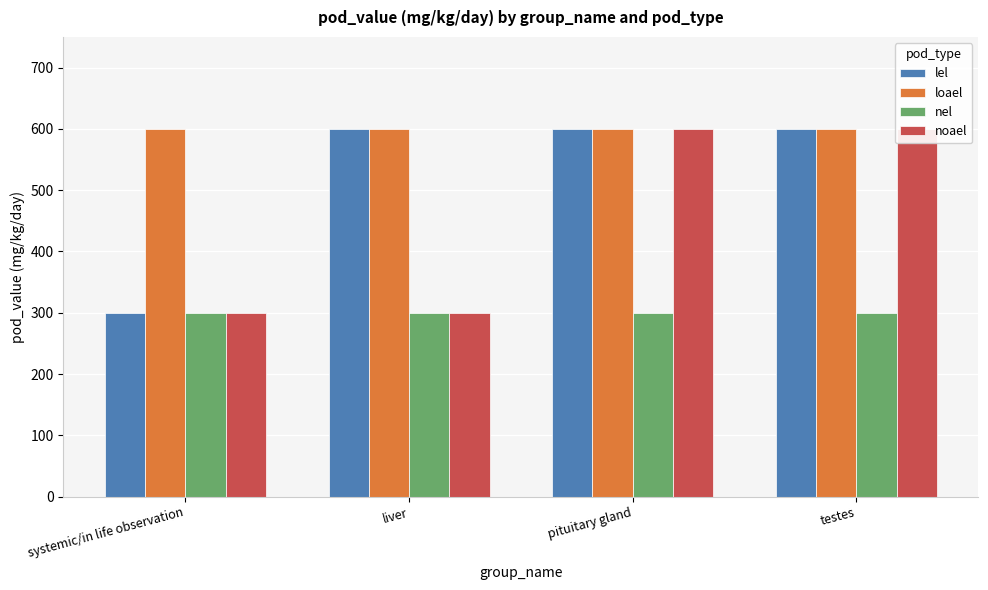

How many bars are there in each group?

4